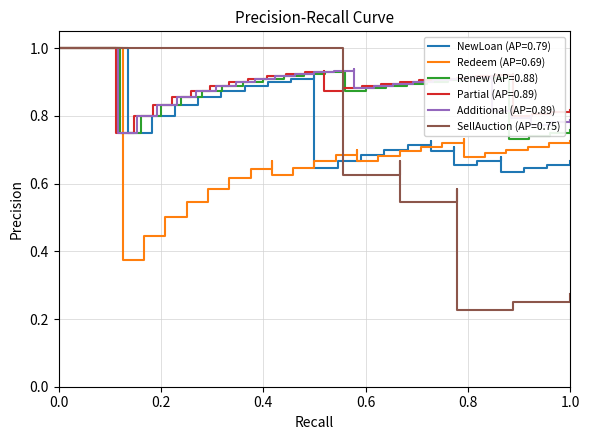

Rank the series by their maximum value, from lowest to highest.

NewLoan, Redeem, Renew, Partial, Additional, SellAuction